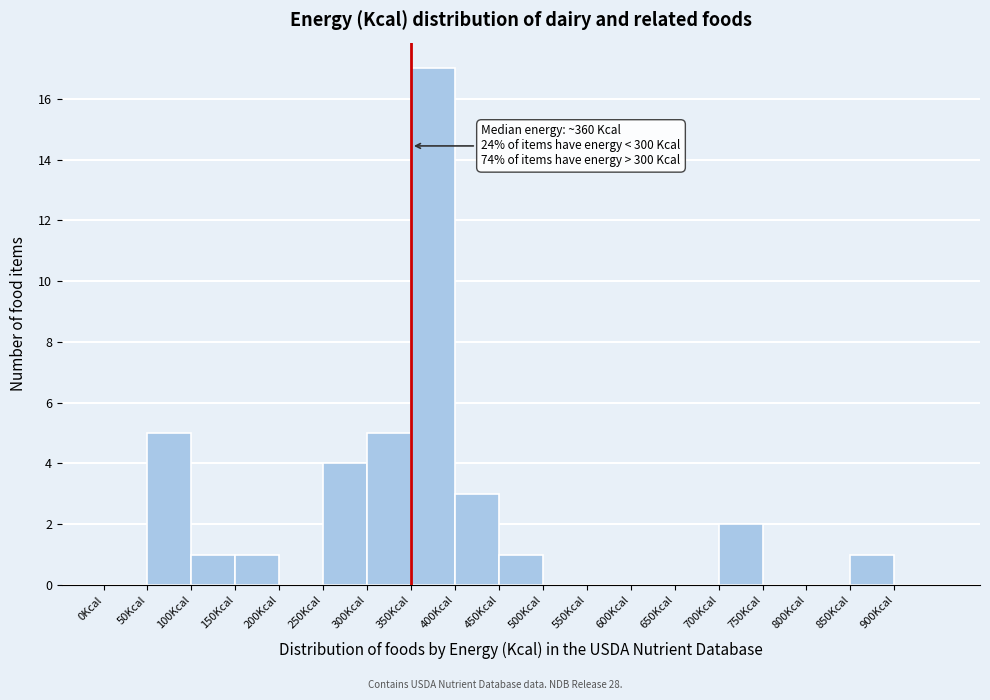

Over which range of the x-axis is the bar tallest?

350 to 400